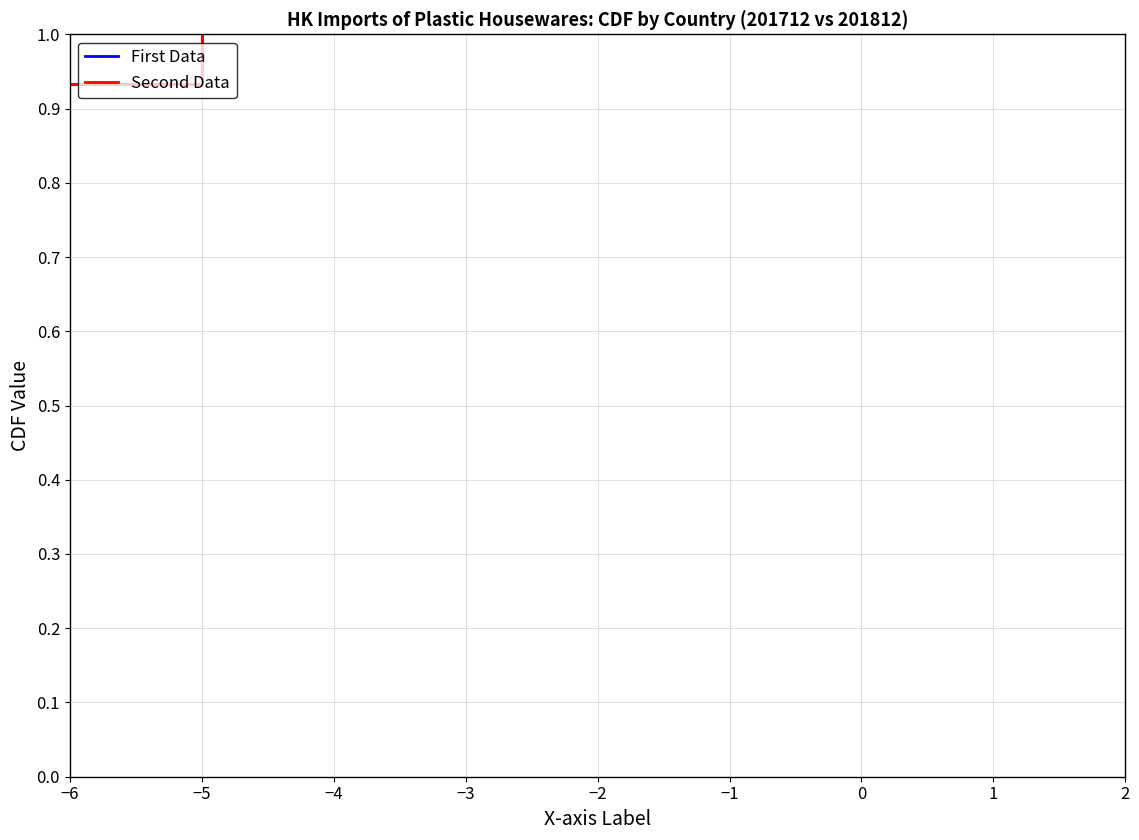

Is the value of Second Data at −6 greater than the value of First Data at −1?

No